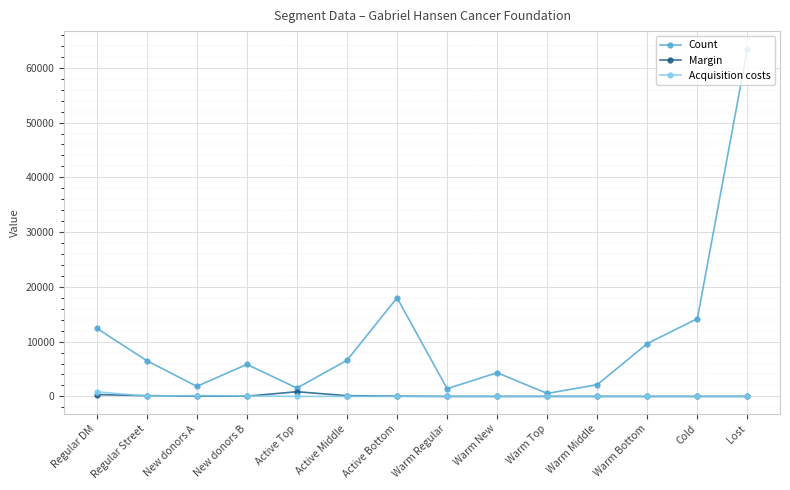

How many interior local peaks does the Count series have?

3